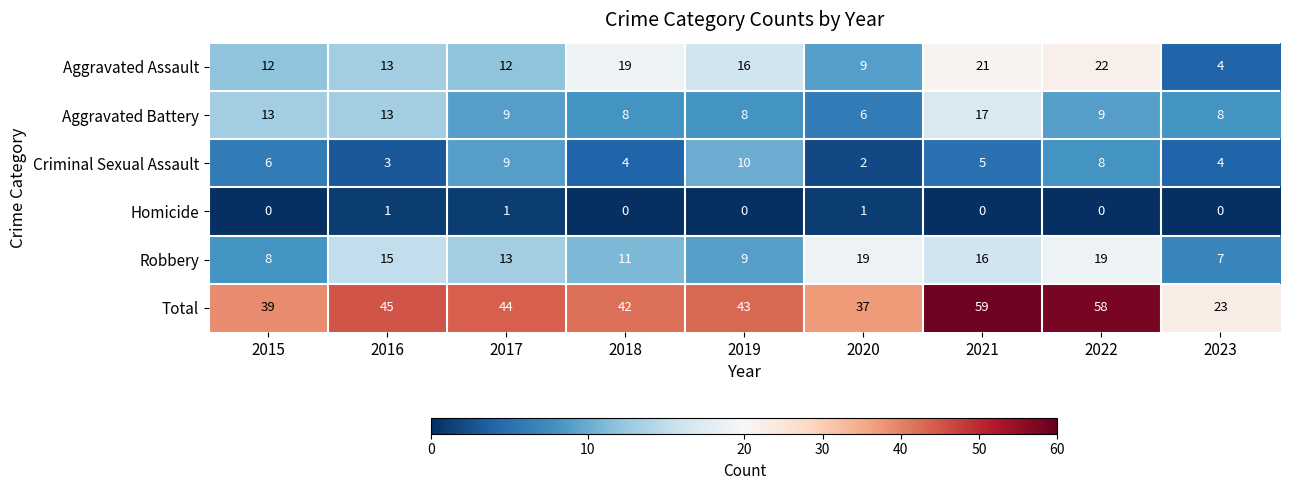

Rank the series by their maximum value, from highest to lowest.

Total, Aggravated Assault, Robbery, Aggravated Battery, Criminal Sexual Assault, Homicide